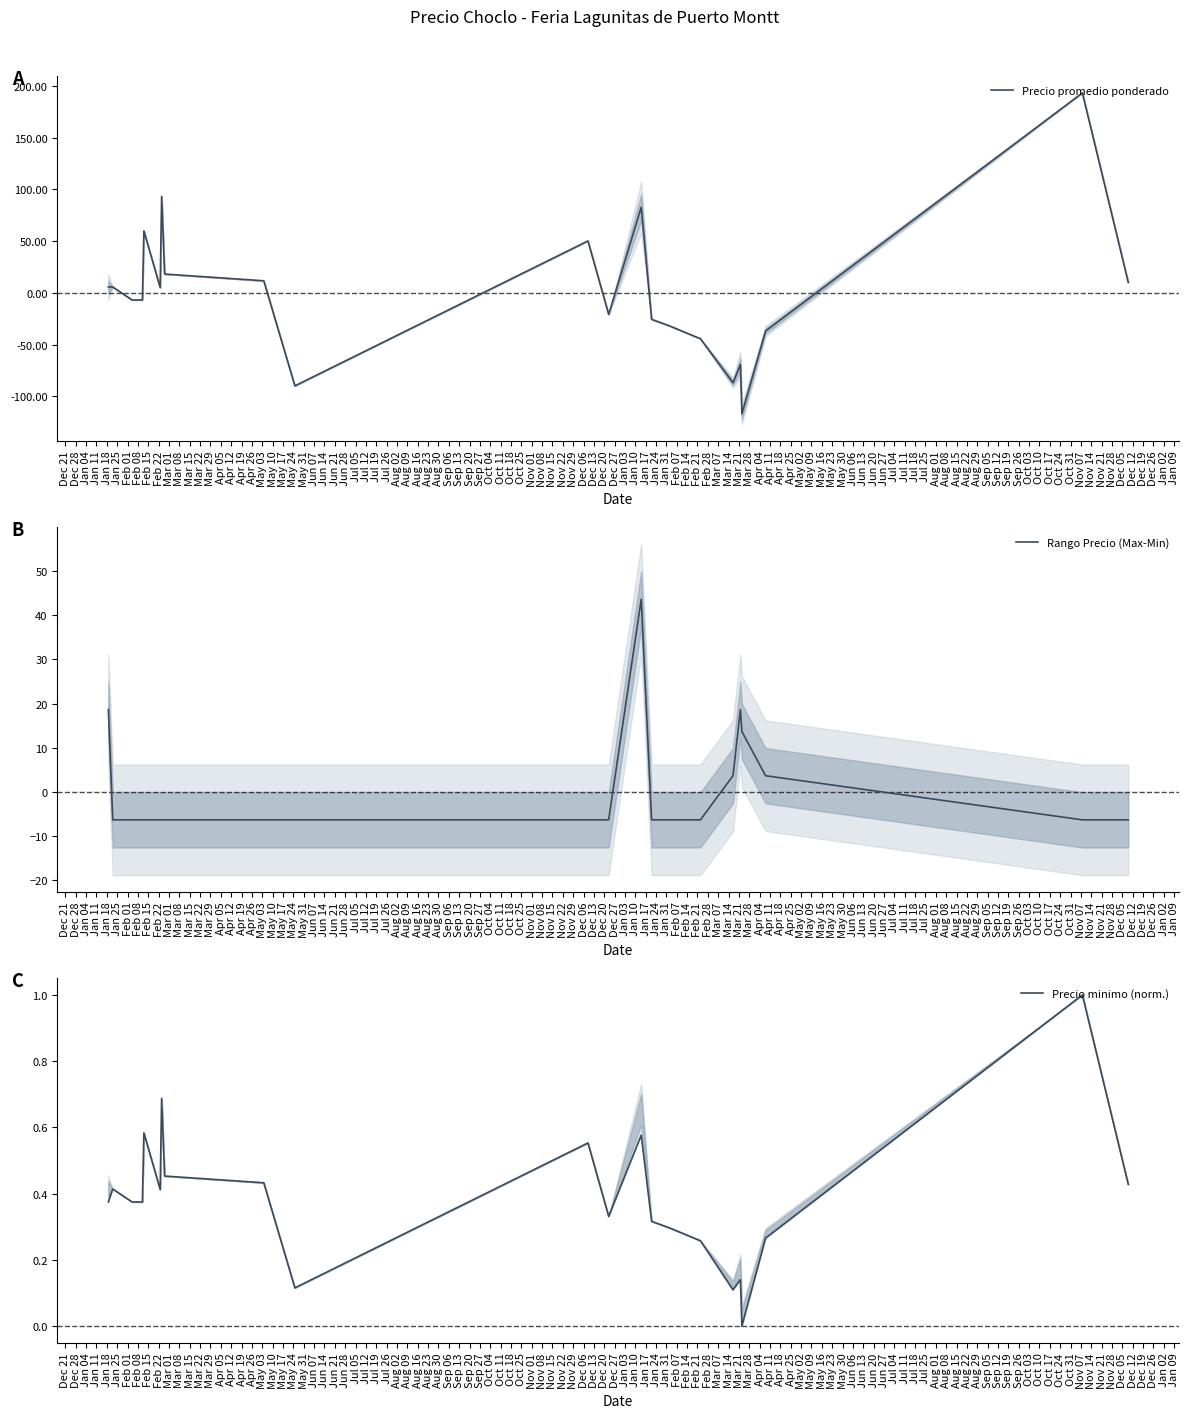

Which has a higher value, May 10 or Apr 12?

May 10